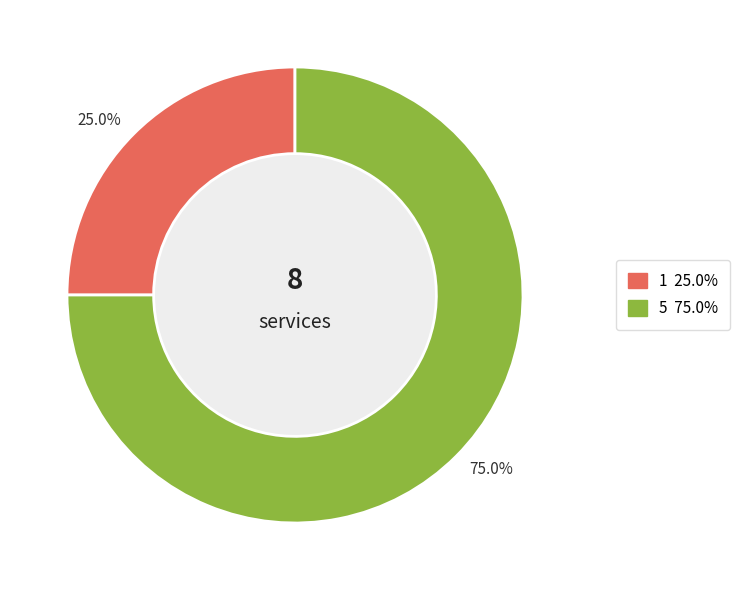

To the nearest percent, what is the difference between the 5 and 1 slice percentages?

50%